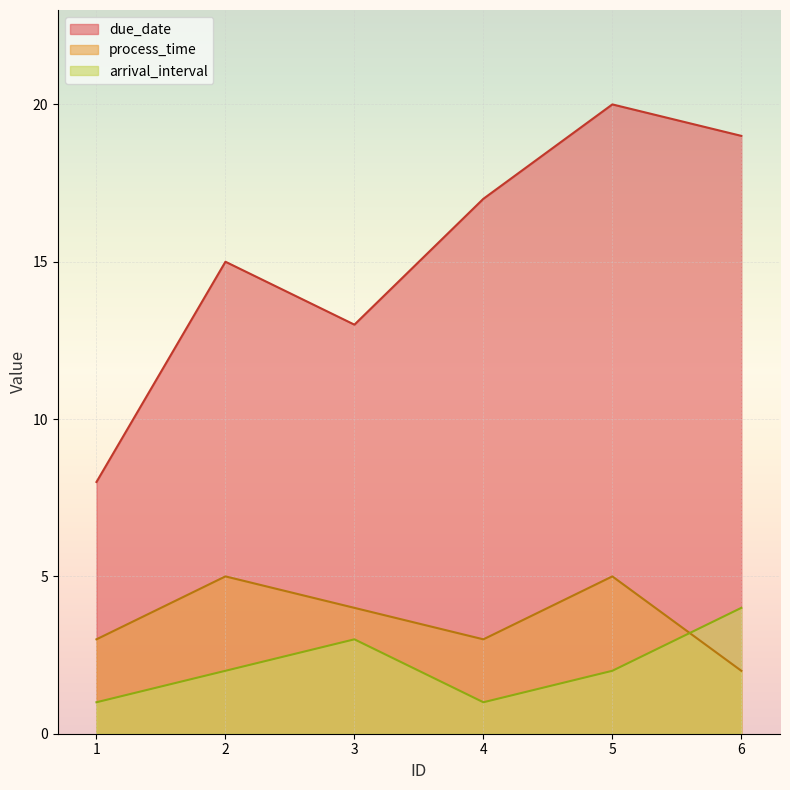

Is it true that process_time equals 5 at 2?

True